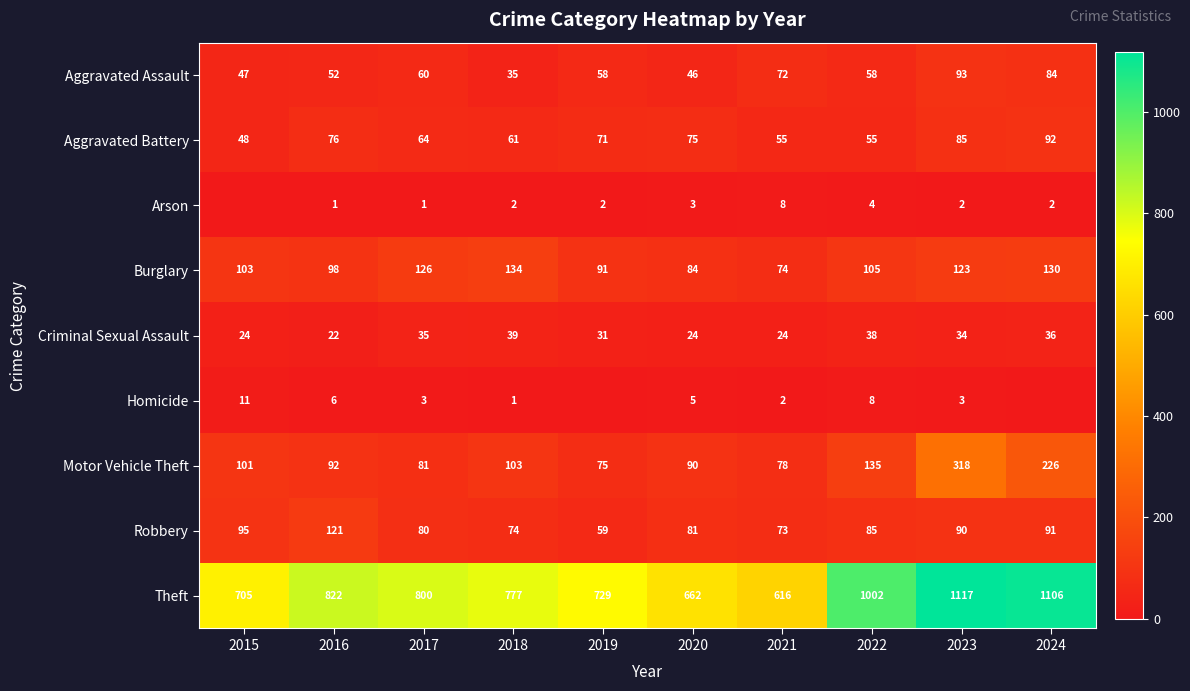

Which label corresponds to the largest value in the chart?

2023